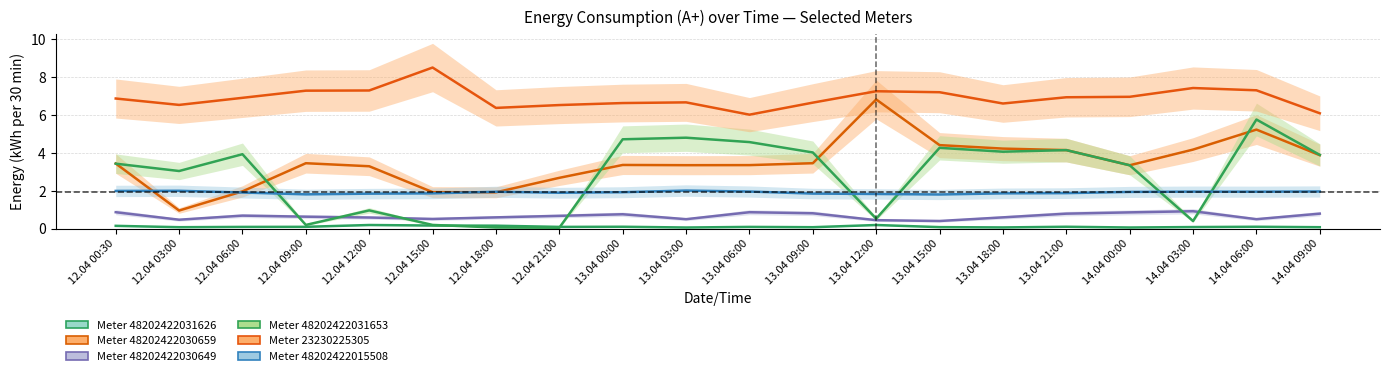

What is the label of the 2nd point from the left?

12.04 03:00